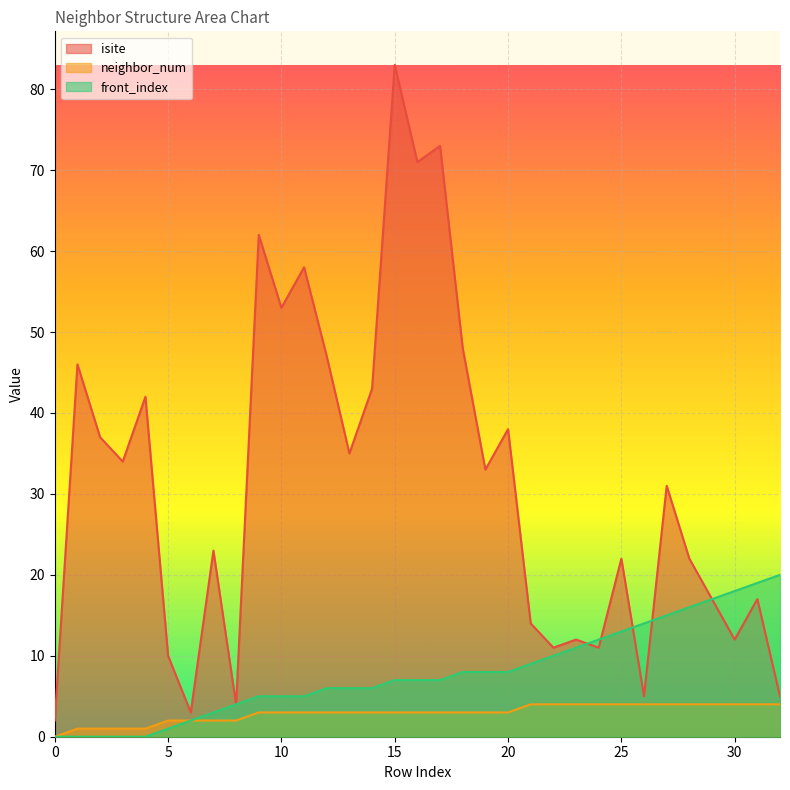

Read the neighbor_num value at 17.

3